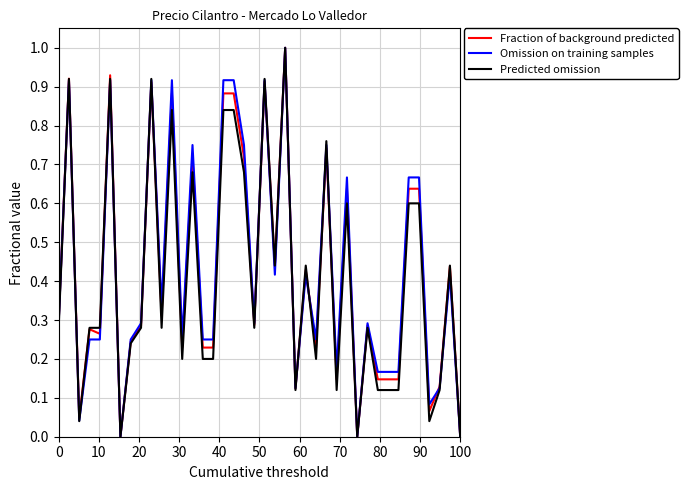

What is the highest value of the Predicted omission series?

1.0